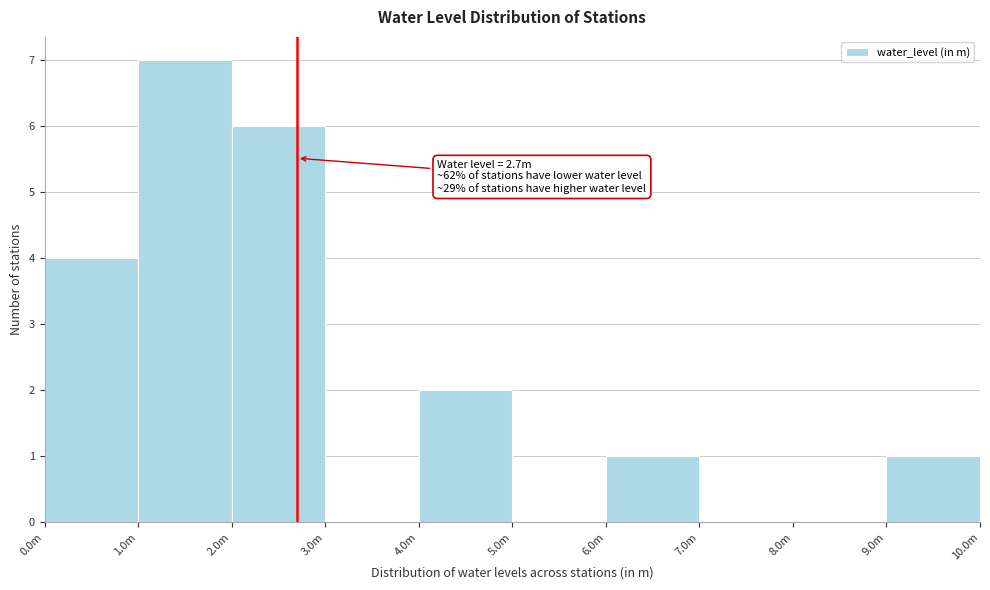

Reading left to right, what are all the values shown in this chart?

0.0m=4	1.0m=7	2.0m=6	3.0m=0	4.0m=2	5.0m=0	6.0m=1	7.0m=0	8.0m=0	9.0m=1